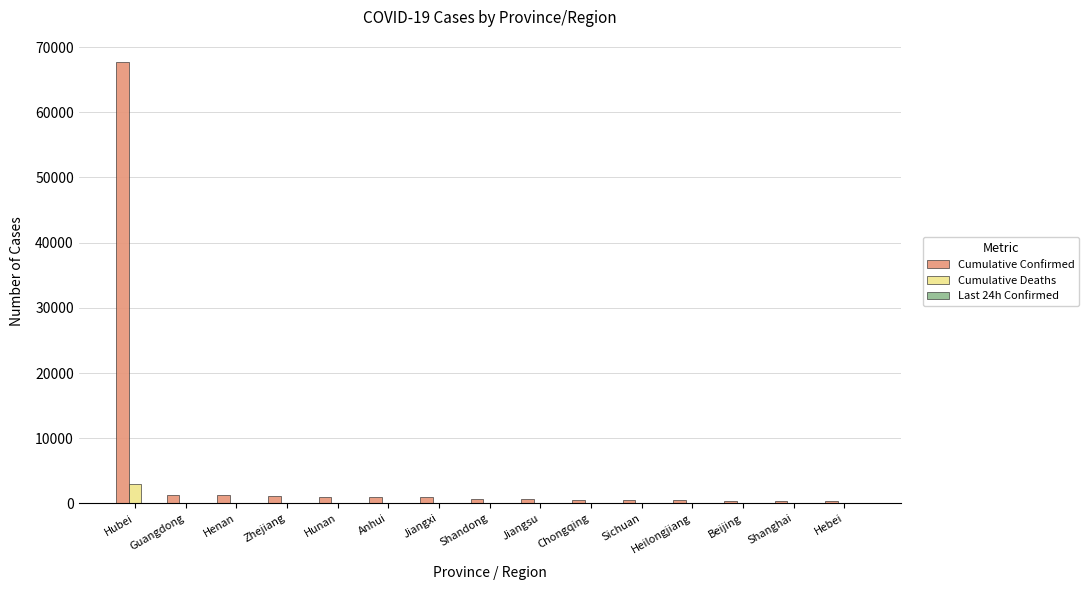

Is it true that Cumulative Confirmed equals 428 at Beijing?

True